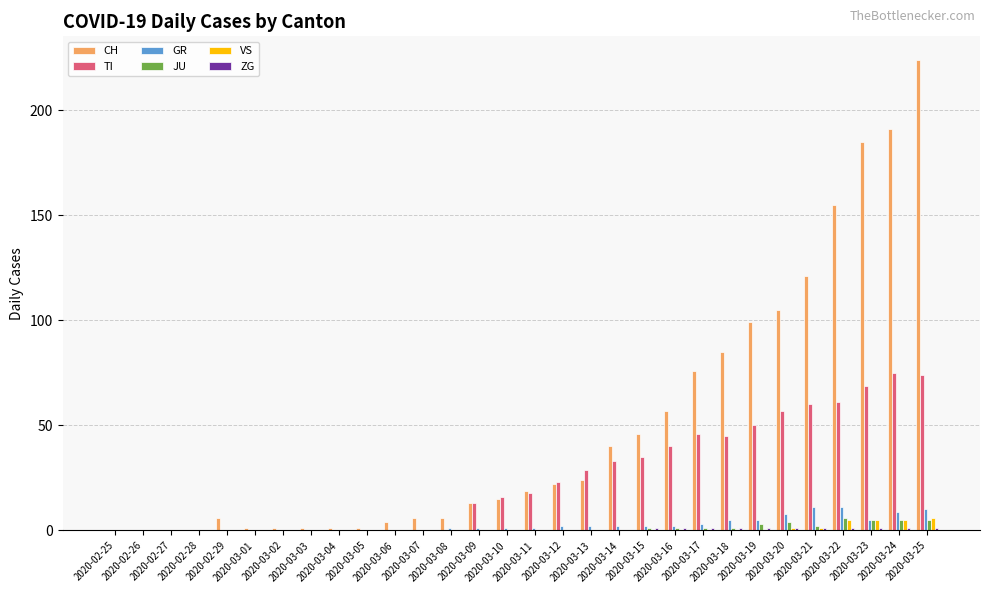

Are the bars grouped side by side (vs. stacked)?

Yes